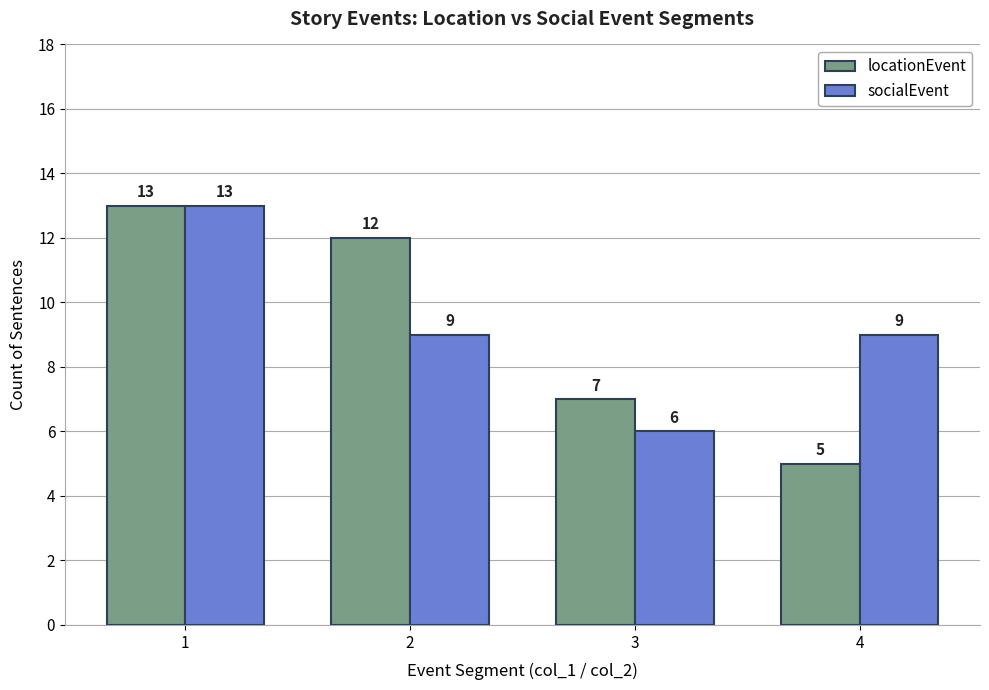

Reading left to right, transcribe all the data shown in this chart.

locationEvent: 13	12	7	5
socialEvent: 13	9	6	9